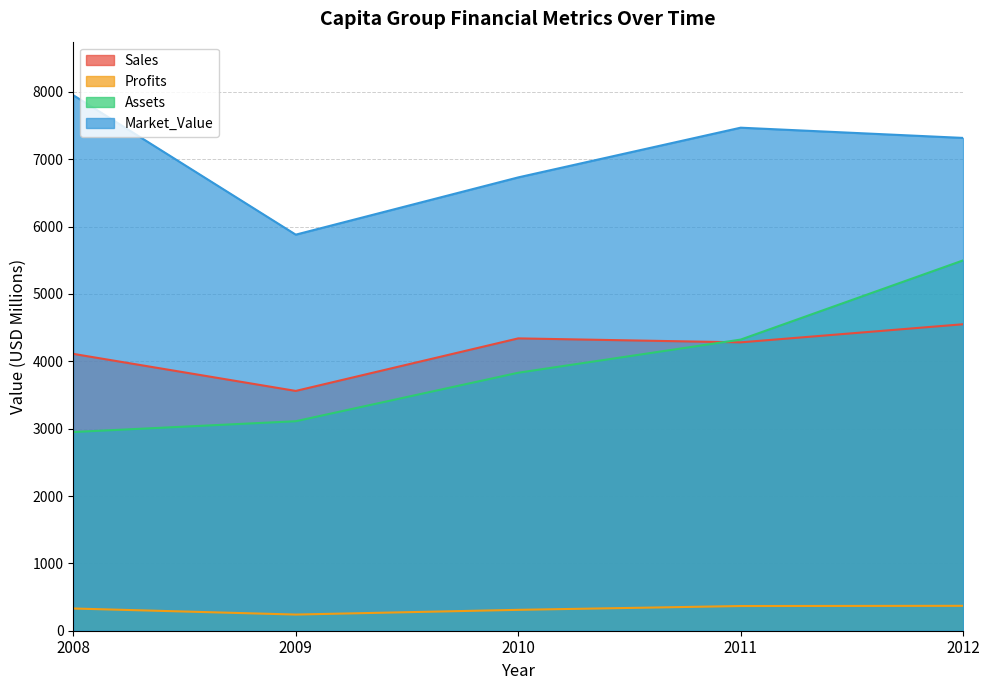

What is the maximum value for Profits?

369.6